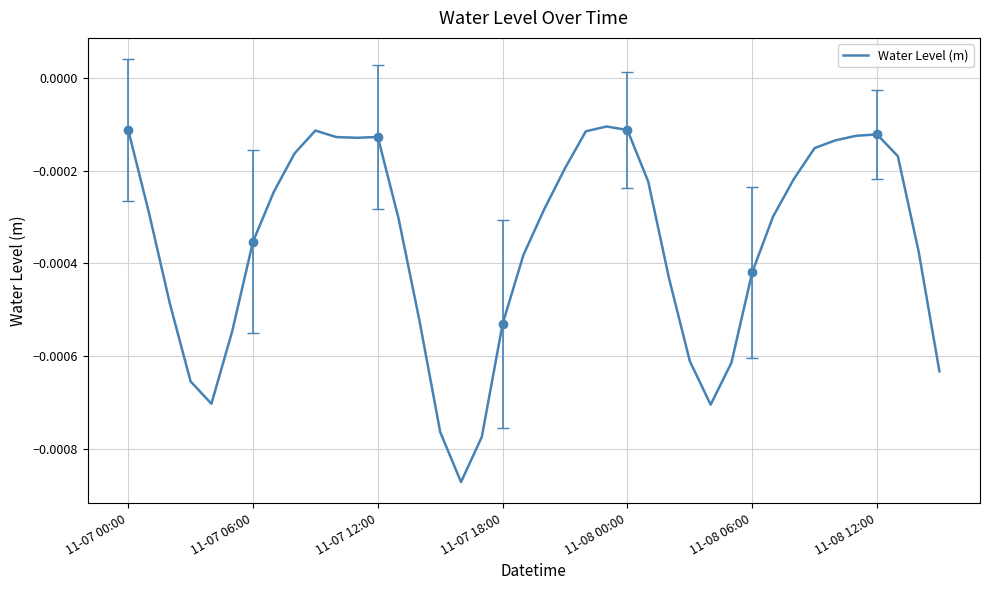

How many distinct data groups are displayed?

1